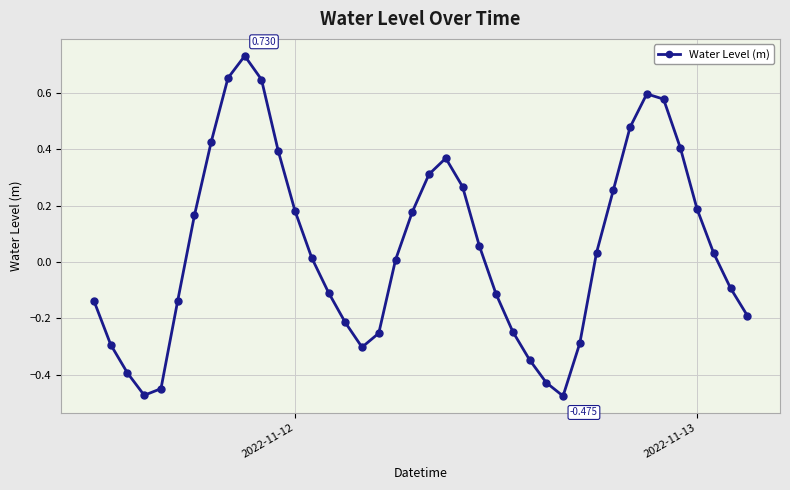

True or false: there are more than 2 points higher than both neighbors.

True